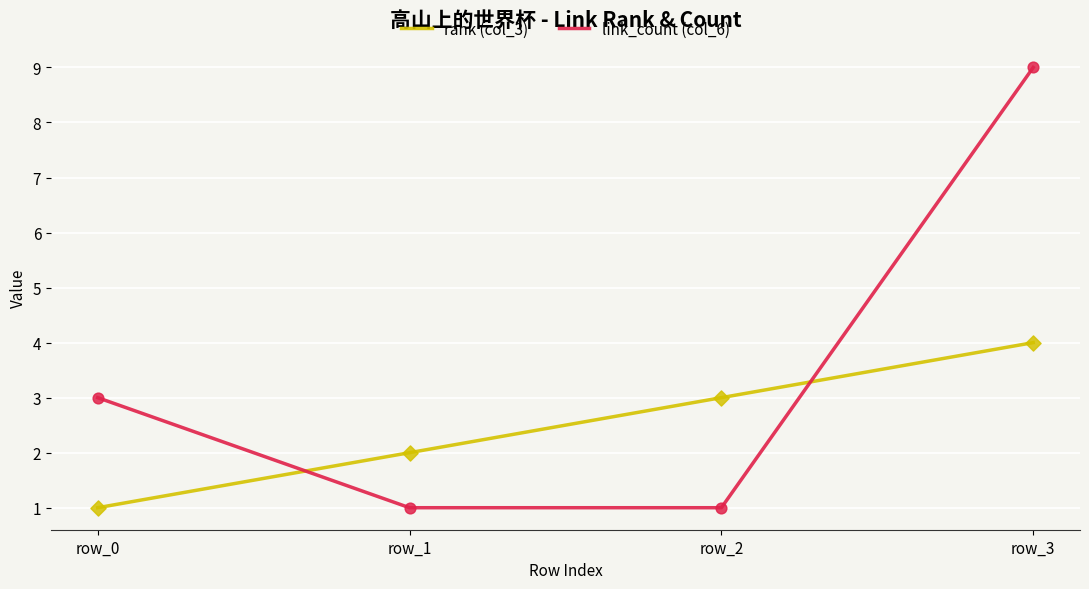

Which series has the widest spread of values?

link_count (col_6)